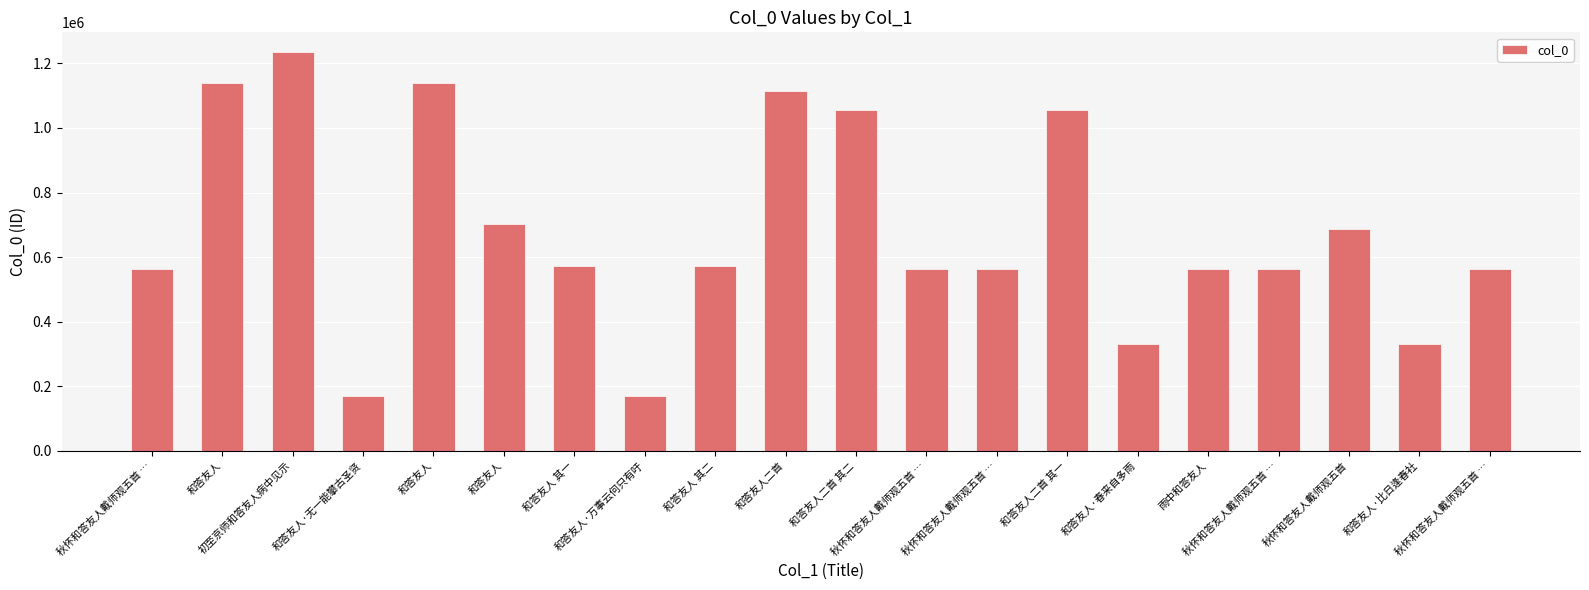

Which has a higher value, 和答友人 其二 or 和答友人?

和答友人